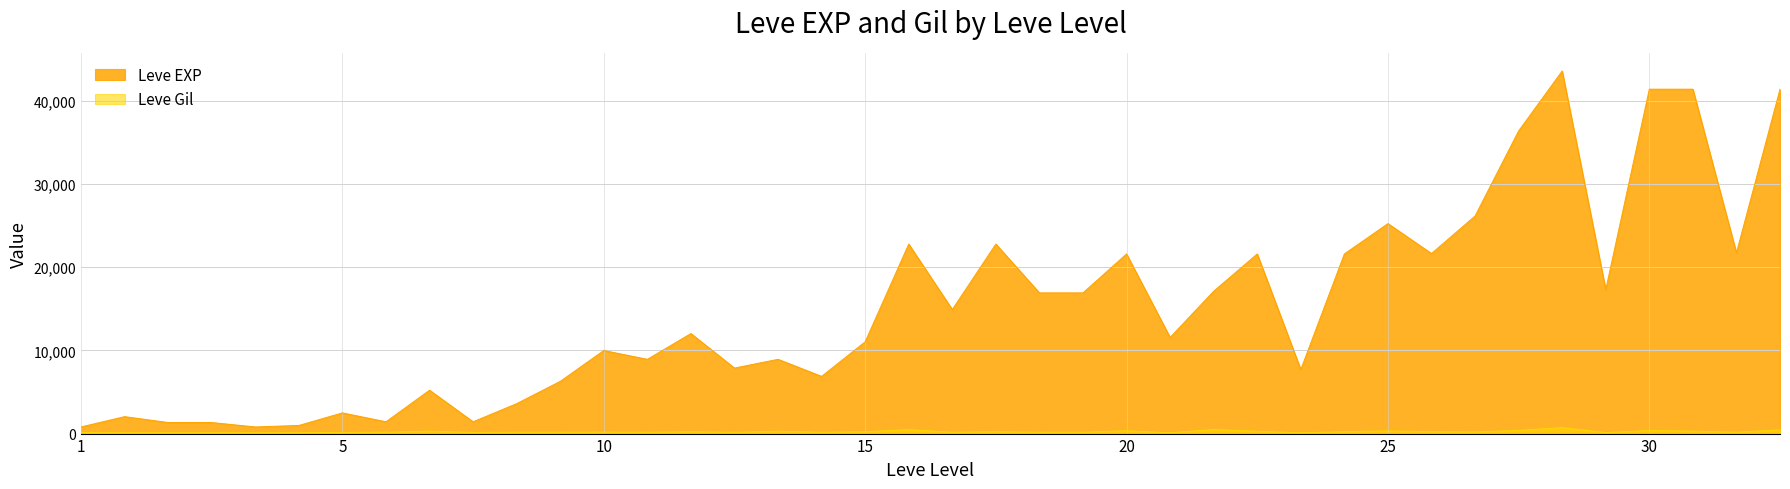

What is the value of the Leve EXP point at the 38th from the left?

41410